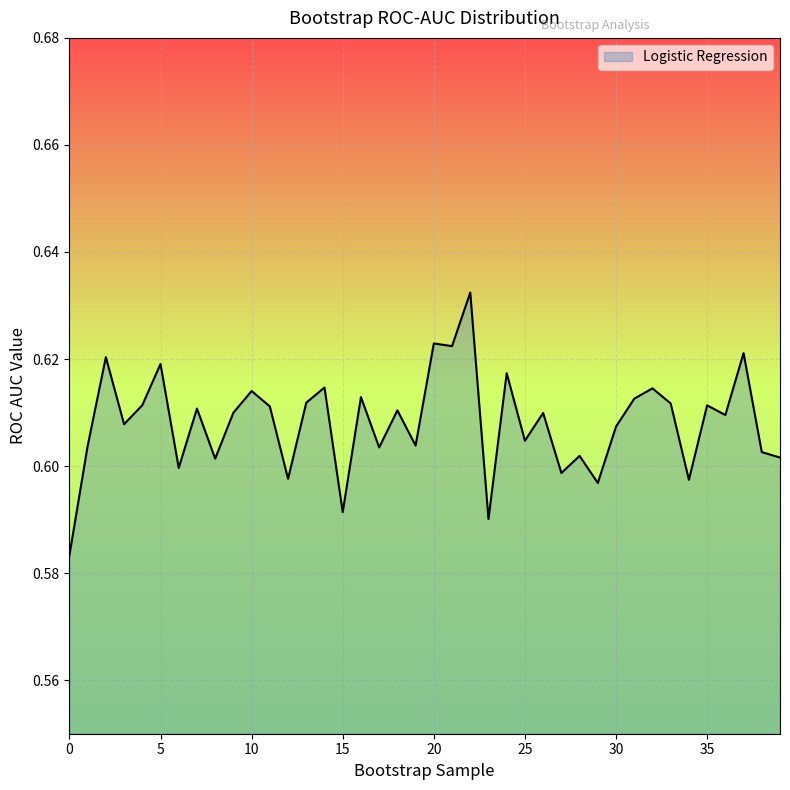

Does the chart have visible grid lines?

Yes